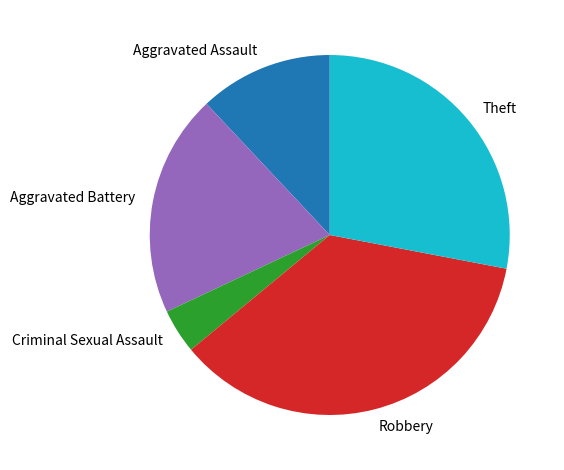

What is the ratio of the value at Aggravated Battery to the value at Criminal Sexual Assault?

5.0